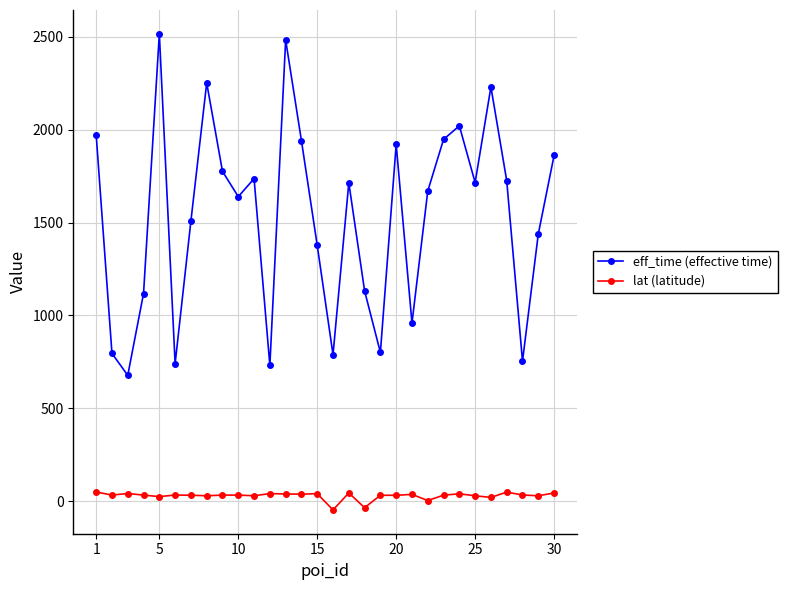

True or false: eff_time (effective time) has more than 0 points higher than both neighbors.

True